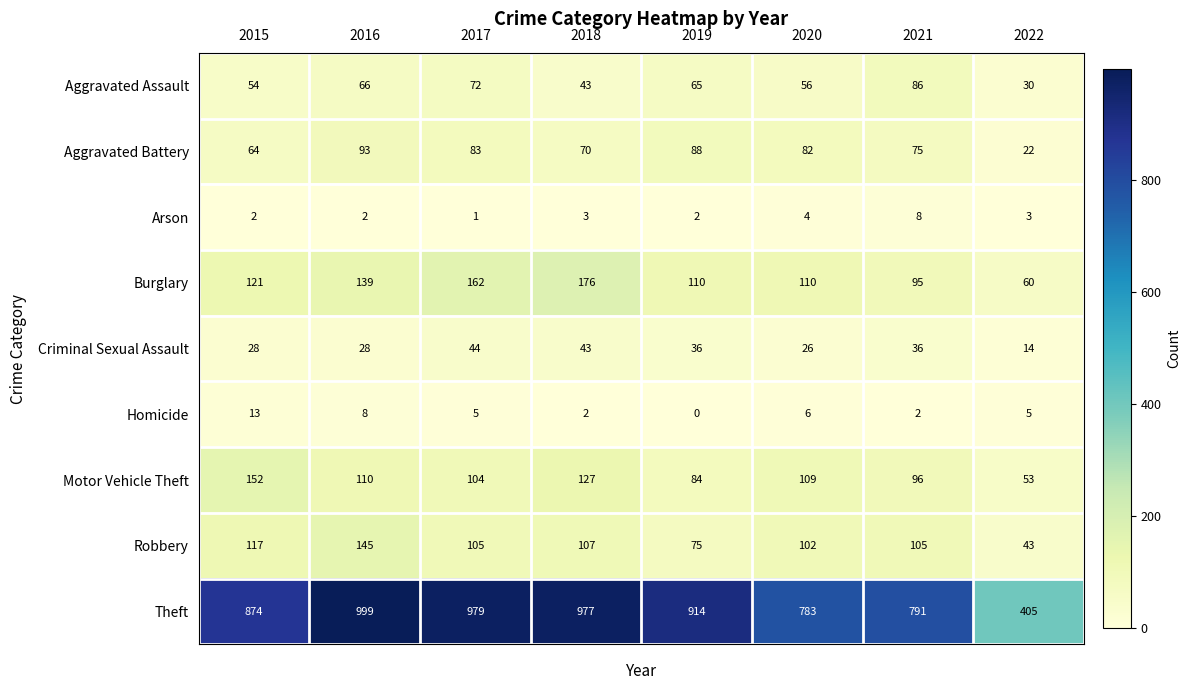

The value of Aggravated Battery at 2017 is 83. True or false?

True